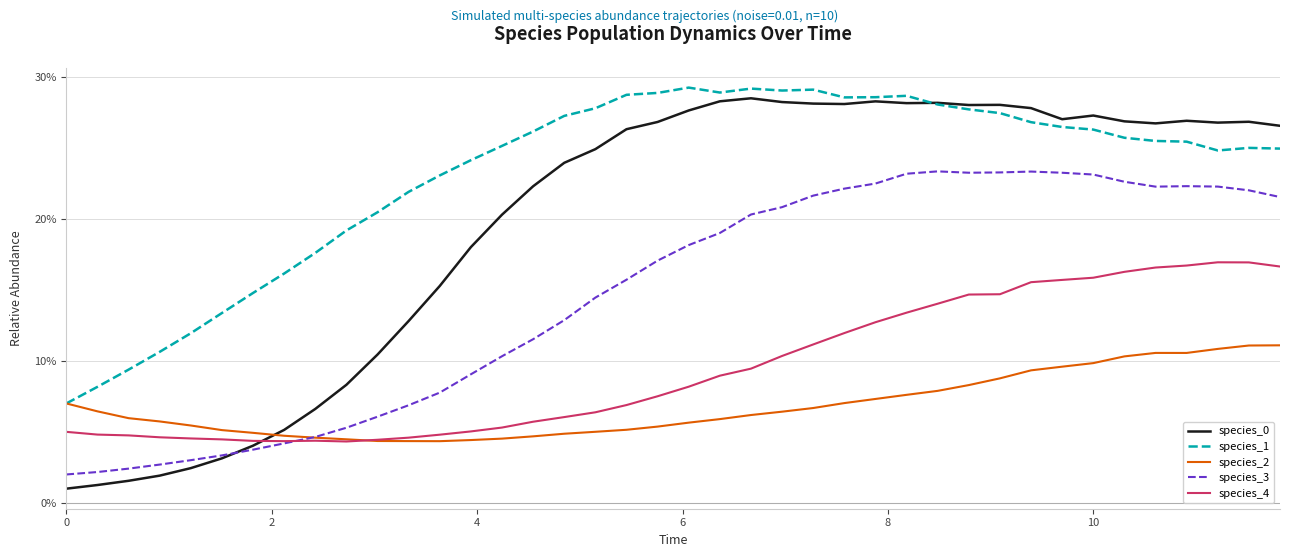

Reading left to right, what are all the values shown in this chart?

species_0: 0.0	0.0	0.0	0.0	0.0	0.0	0.0	0.1	0.1	0.1	0.1	0.1	0.2	0.2	0.2	0.2	0.2	0.2	0.3	0.3	0.3	0.3	0.3	0.3	0.3	0.3	0.3	0.3	0.3	0.3	0.3	0.3	0.3	0.3	0.3	0.3	0.3	0.3	0.3	0.3
species_1: 0.1	0.1	0.1	0.1	0.1	0.1	0.1	0.2	0.2	0.2	0.2	0.2	0.2	0.2	0.3	0.3	0.3	0.3	0.3	0.3	0.3	0.3	0.3	0.3	0.3	0.3	0.3	0.3	0.3	0.3	0.3	0.3	0.3	0.3	0.3	0.3	0.3	0.2	0.2	0.2
species_2: 0.1	0.1	0.1	0.1	0.1	0.1	0.0	0.0	0.0	0.0	0.0	0.0	0.0	0.0	0.0	0.0	0.0	0.1	0.1	0.1	0.1	0.1	0.1	0.1	0.1	0.1	0.1	0.1	0.1	0.1	0.1	0.1	0.1	0.1	0.1	0.1	0.1	0.1	0.1	0.1
species_3: 0.0	0.0	0.0	0.0	0.0	0.0	0.0	0.0	0.0	0.1	0.1	0.1	0.1	0.1	0.1	0.1	0.1	0.1	0.2	0.2	0.2	0.2	0.2	0.2	0.2	0.2	0.2	0.2	0.2	0.2	0.2	0.2	0.2	0.2	0.2	0.2	0.2	0.2	0.2	0.2
species_4: 0.1	0.0	0.0	0.0	0.0	0.0	0.0	0.0	0.0	0.0	0.0	0.0	0.0	0.1	0.1	0.1	0.1	0.1	0.1	0.1	0.1	0.1	0.1	0.1	0.1	0.1	0.1	0.1	0.1	0.1	0.1	0.2	0.2	0.2	0.2	0.2	0.2	0.2	0.2	0.2